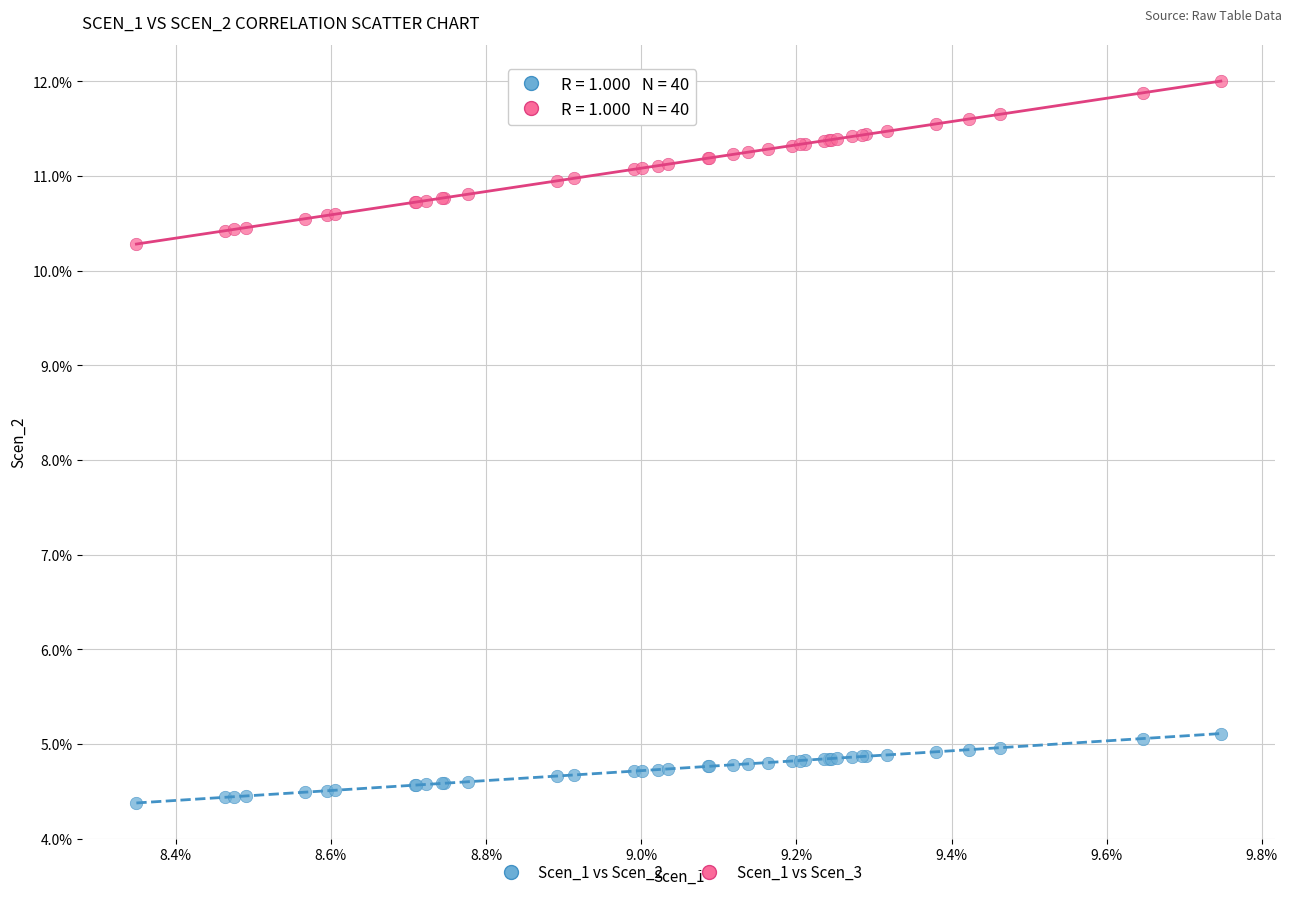

Which series has the widest spread of Y values?

Scen_1 vs Scen_3